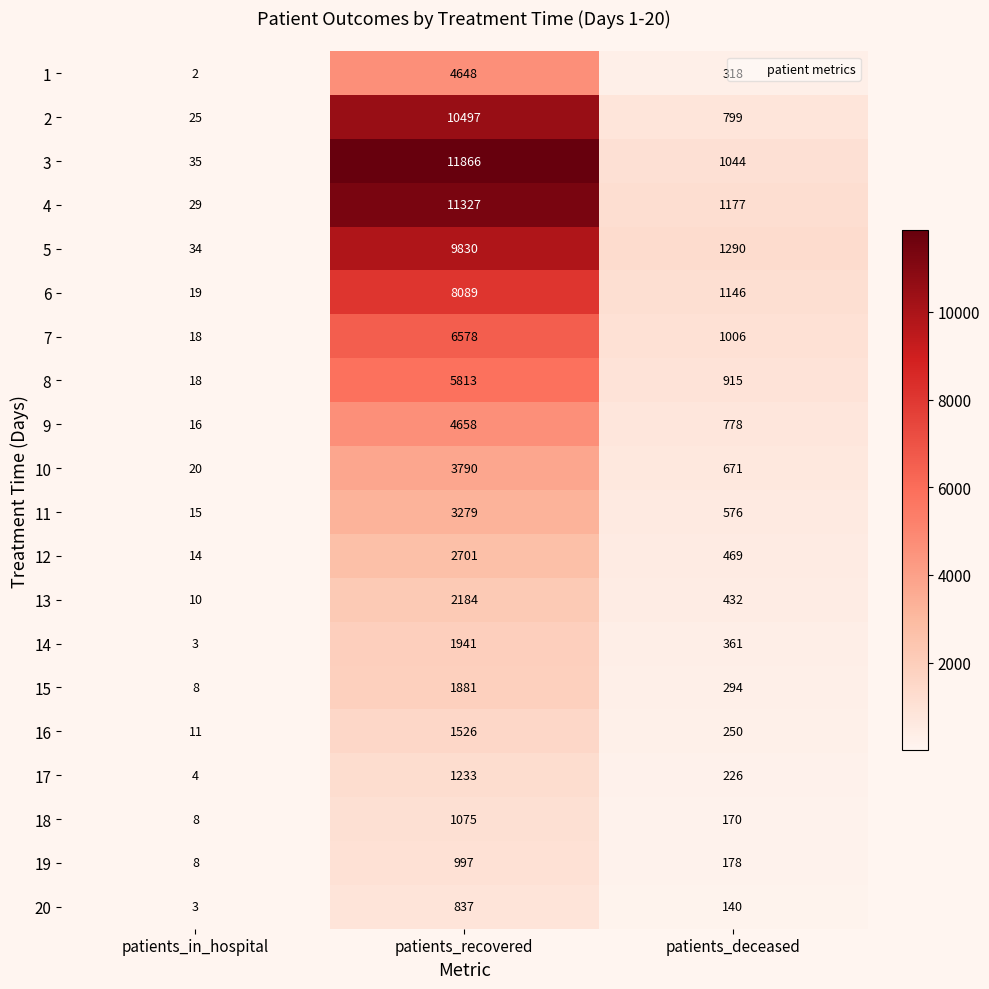

Which series has the widest spread of values?

3